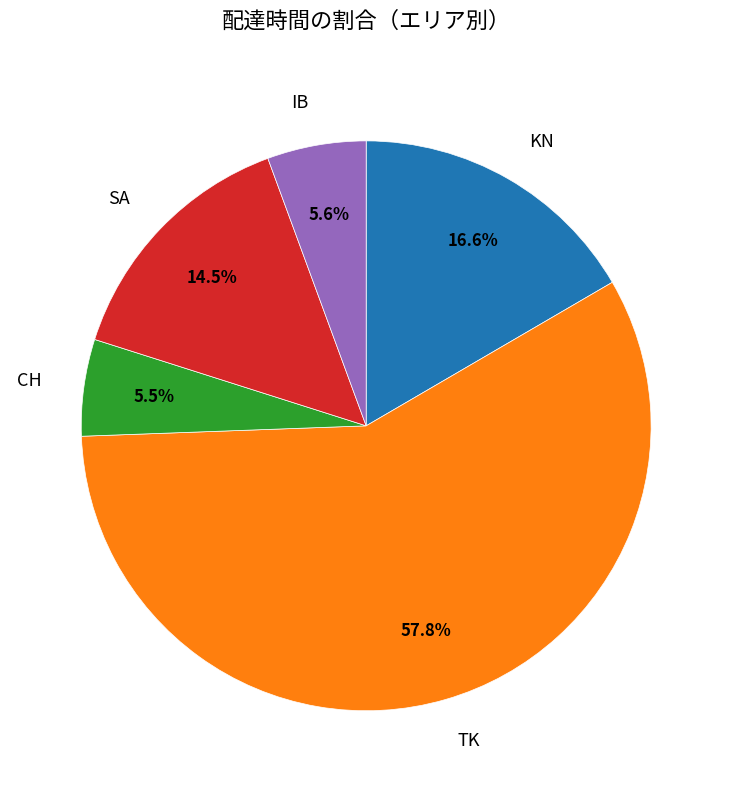

To the nearest percent, what is the average slice percentage?

20%